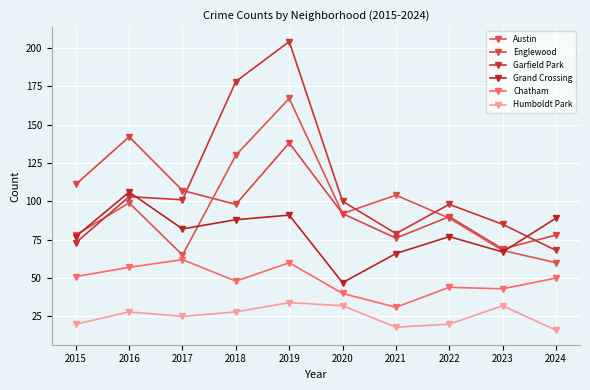

The value of Englewood at 2022 is 140. True or false?

False